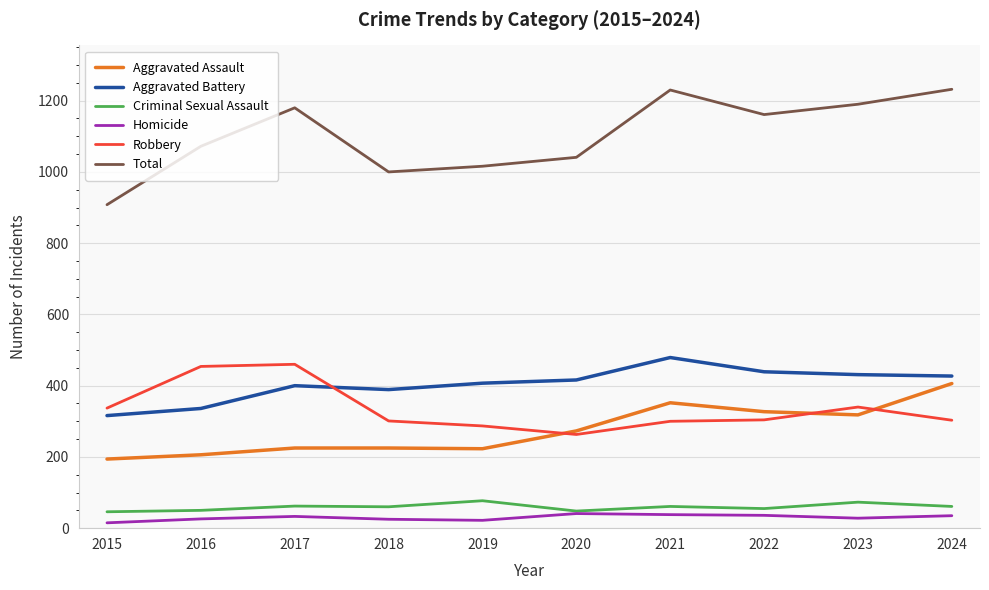

Is it true that Robbery equals 303 at 2024?

True